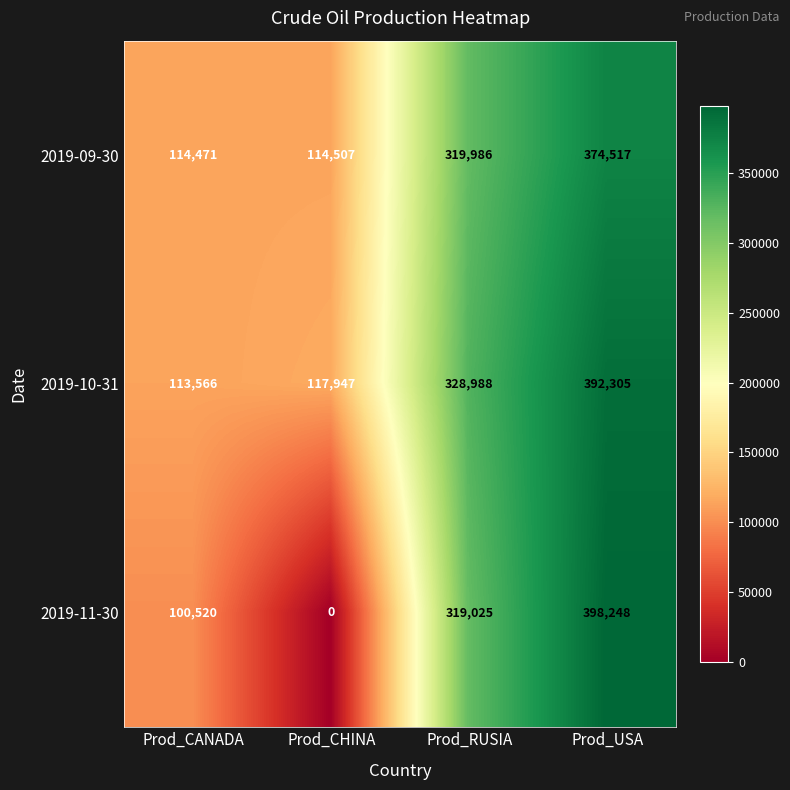

What is the greatest value displayed?

398248